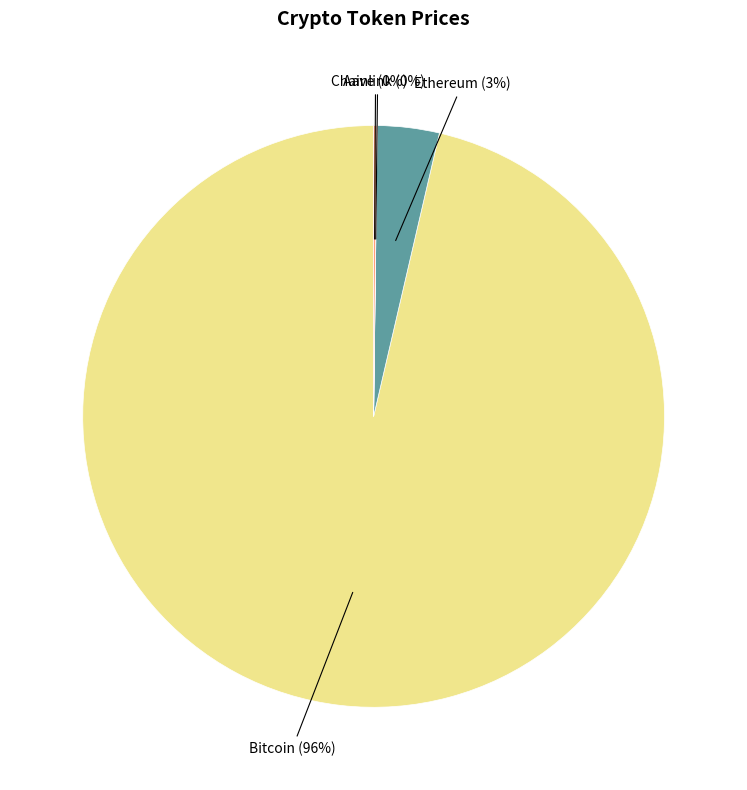

To the nearest percent, what percentage of the pie is Ethereum?

3%